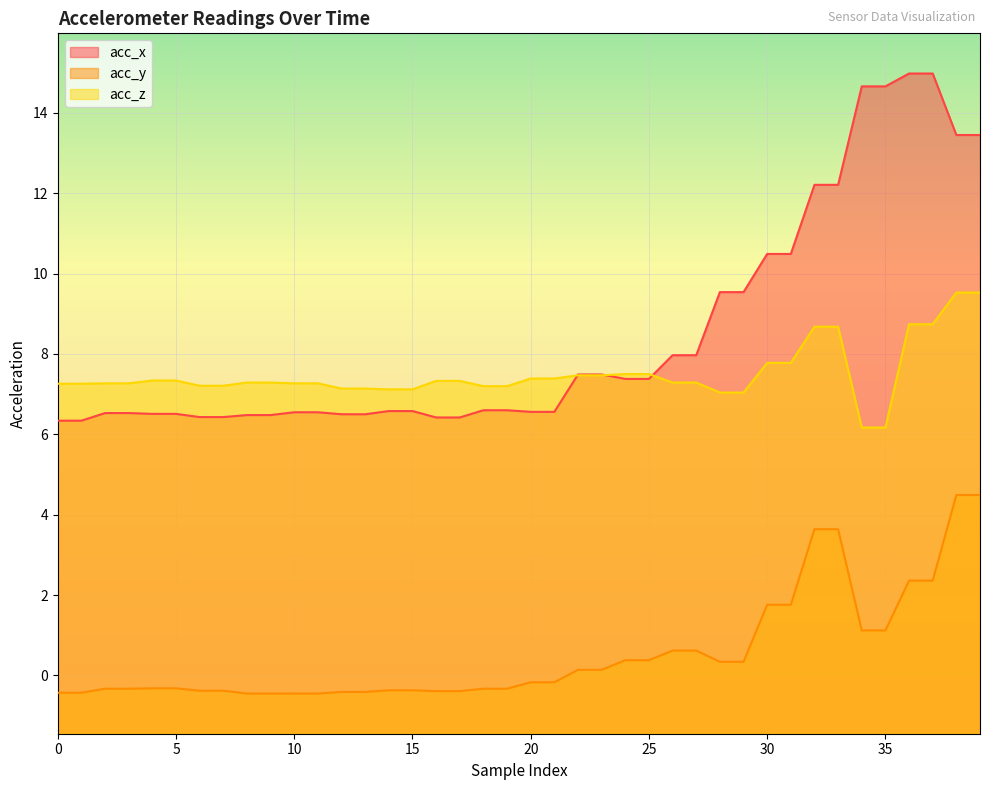

True or false: acc_z and acc_y cross at least once.

False